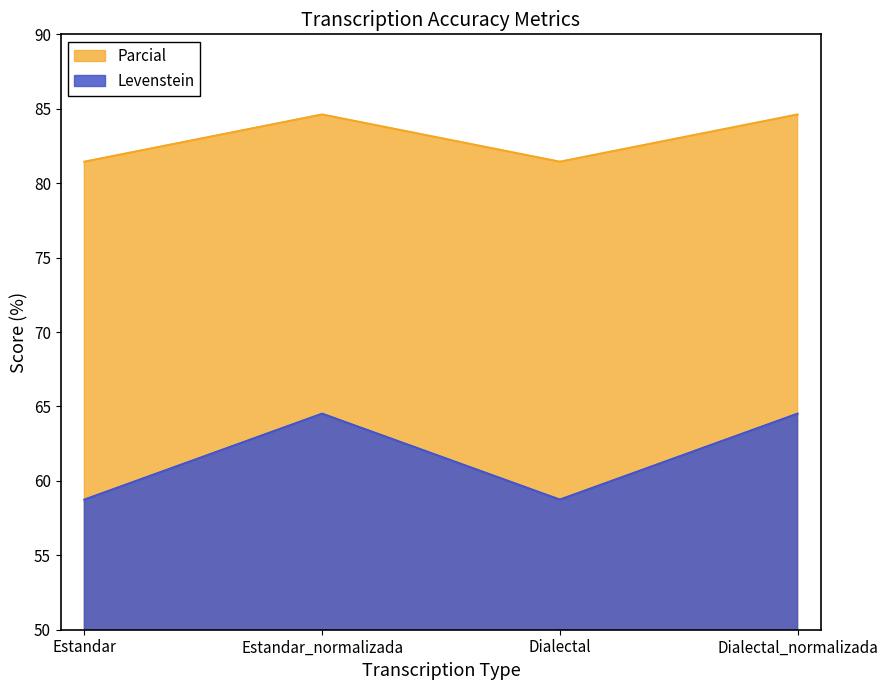

At which label does Parcial reach its minimum?

Estandar